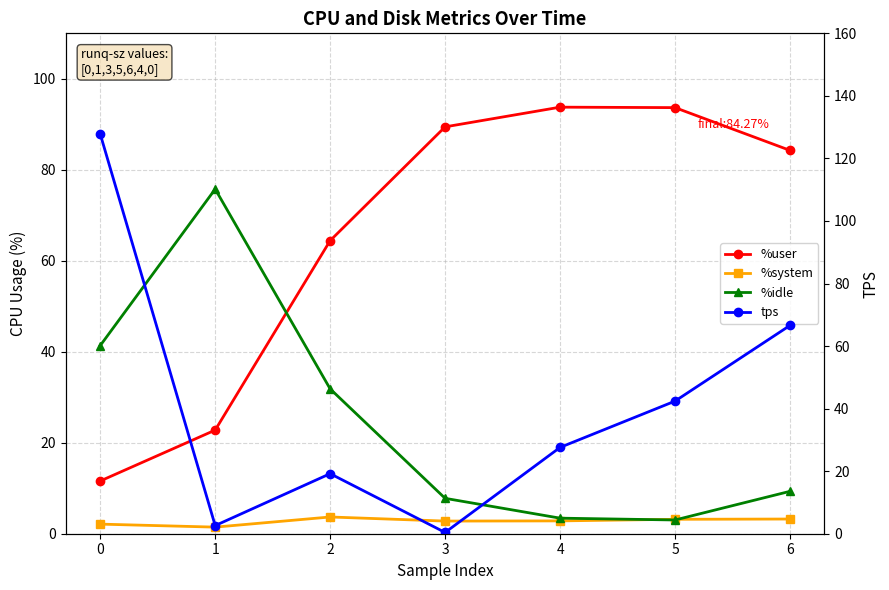

True or false: %idle has a value of 48.0 at 1.

False